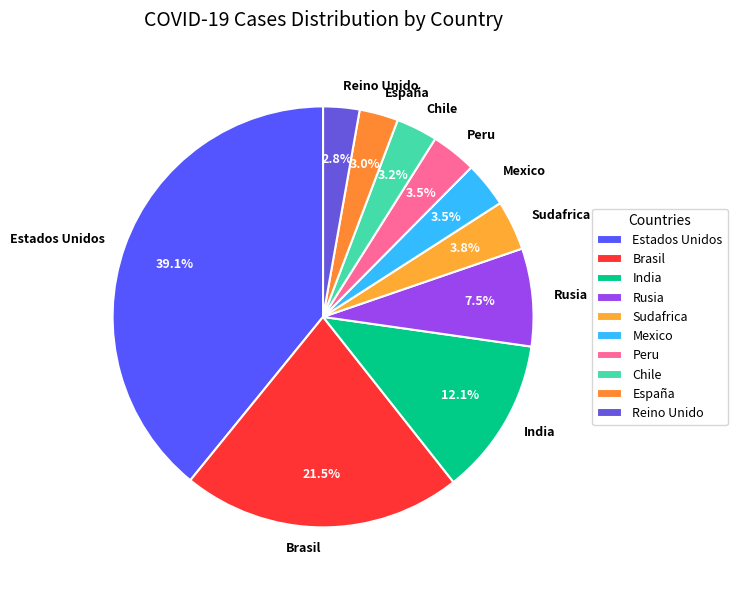

Which has a higher value, Peru or España?

Peru